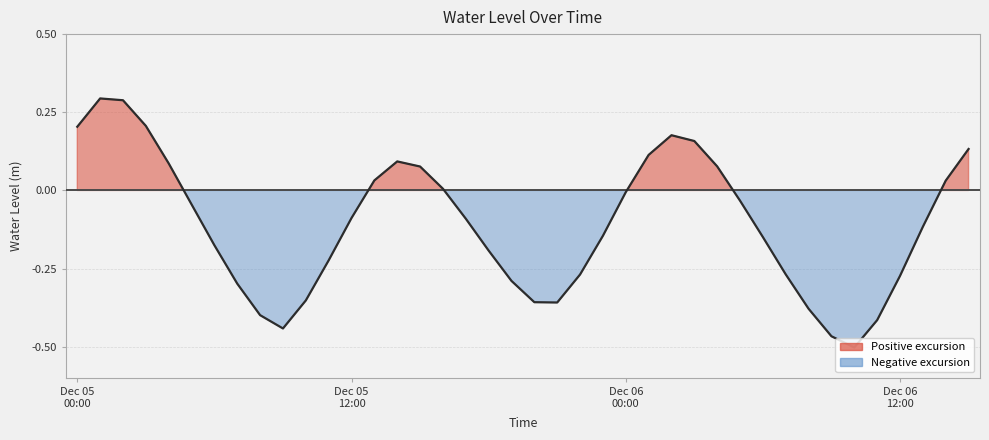

What is the difference between the maximum and minimum values?

0.8